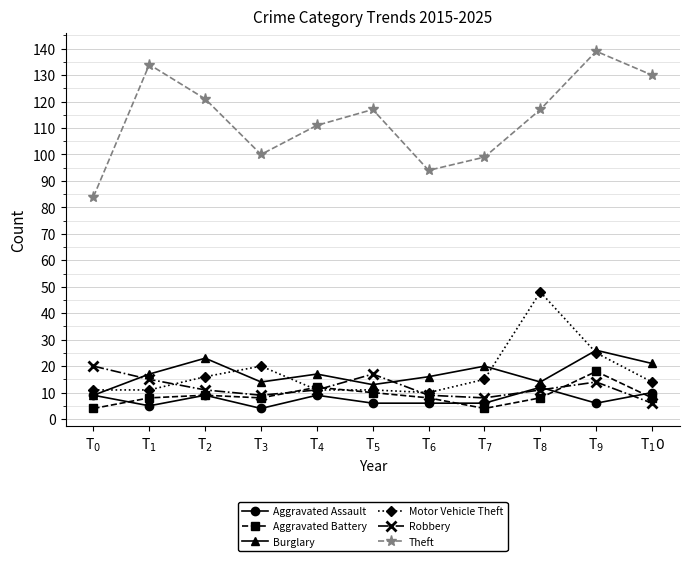

What are all the series names shown in the legend?

Aggravated Assault, Aggravated Battery, Burglary, Motor Vehicle Theft, Robbery, Theft